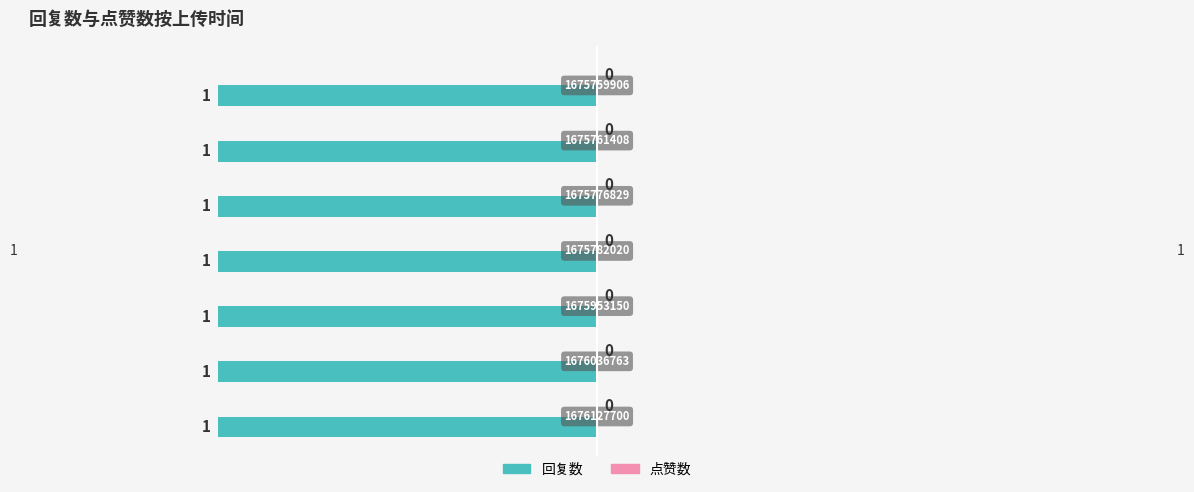

Where is 点赞数 nearest to the value 0?

1676127700